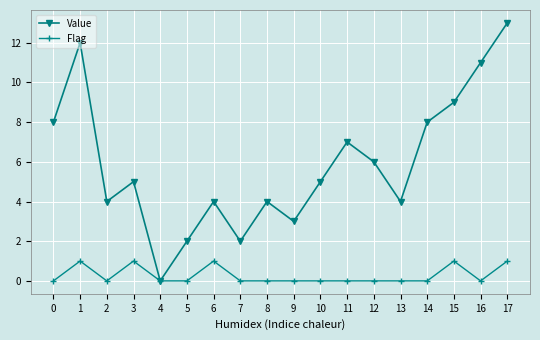

At how many categories does at least one series exceed 10?

3